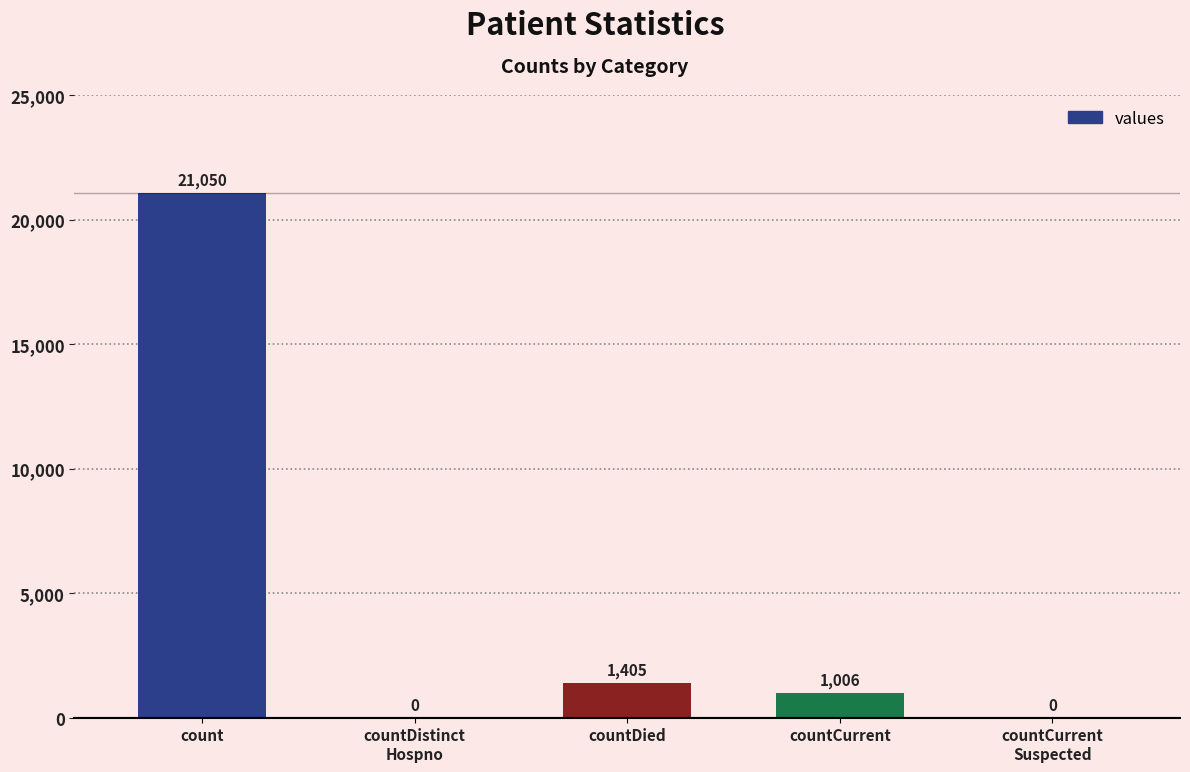

Does the chart contain stacked bars?

No